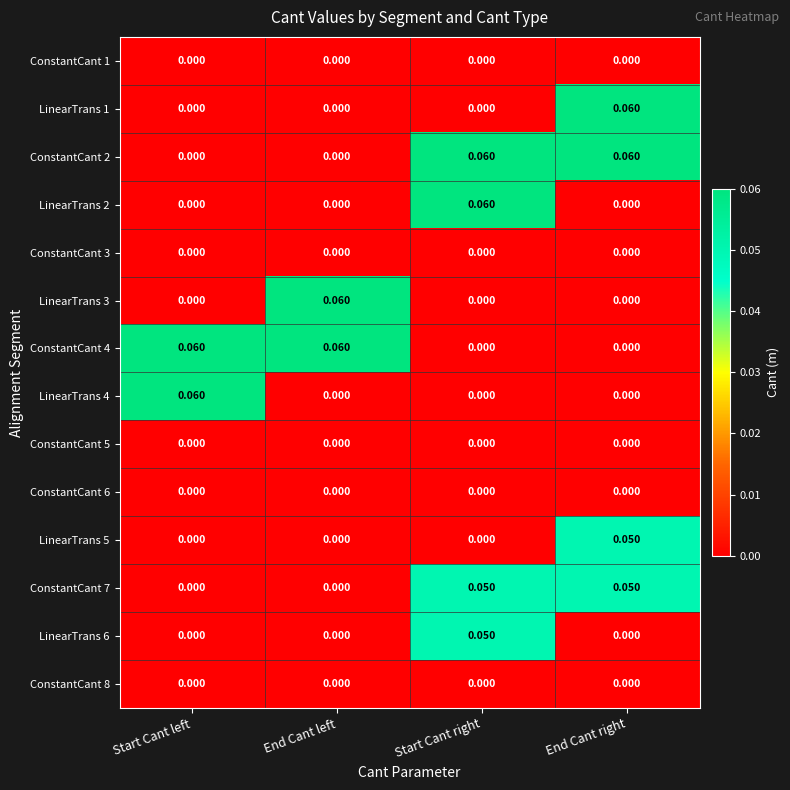

Is the value of ConstantCant 2 at End Cant right greater than the value of LinearTrans 4 at End Cant left?

Yes